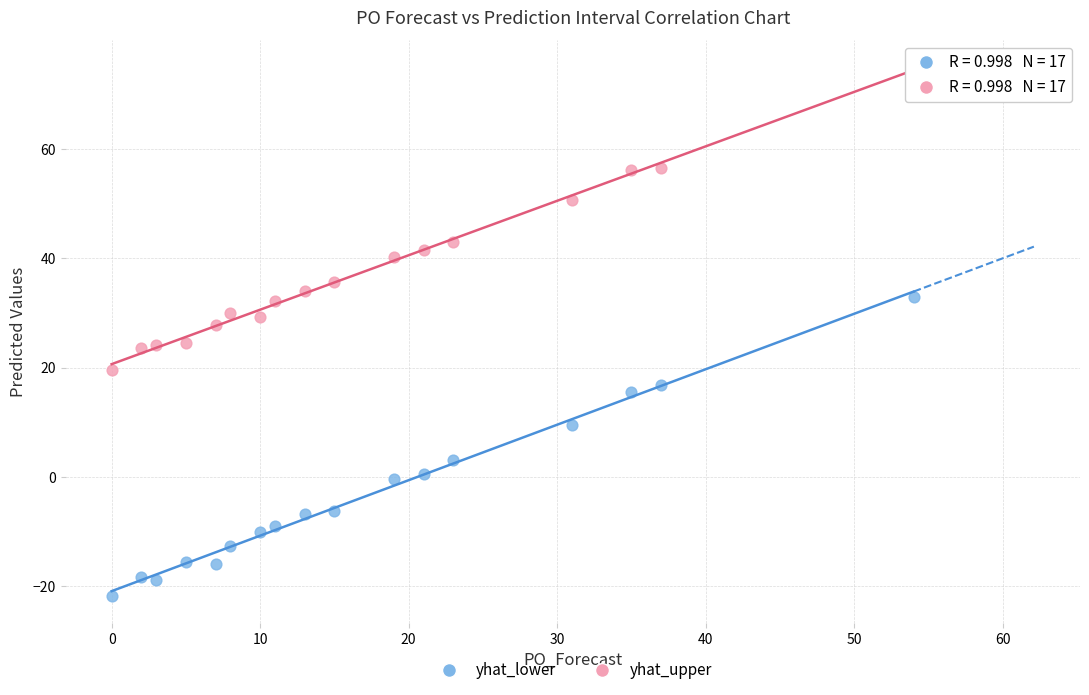

Which series contains the lowest Y value?

yhat_lower